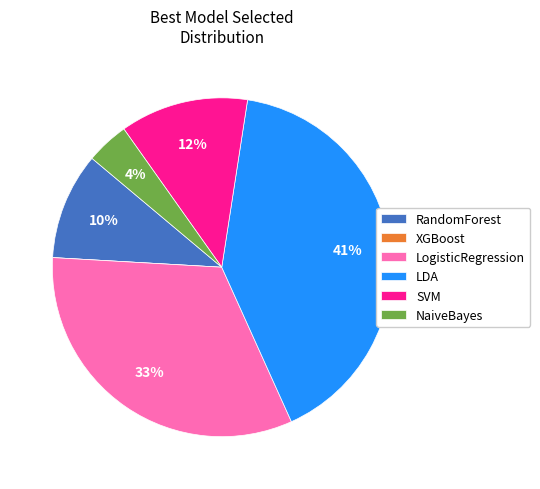

Does RandomForest represent more than half of the total?

No